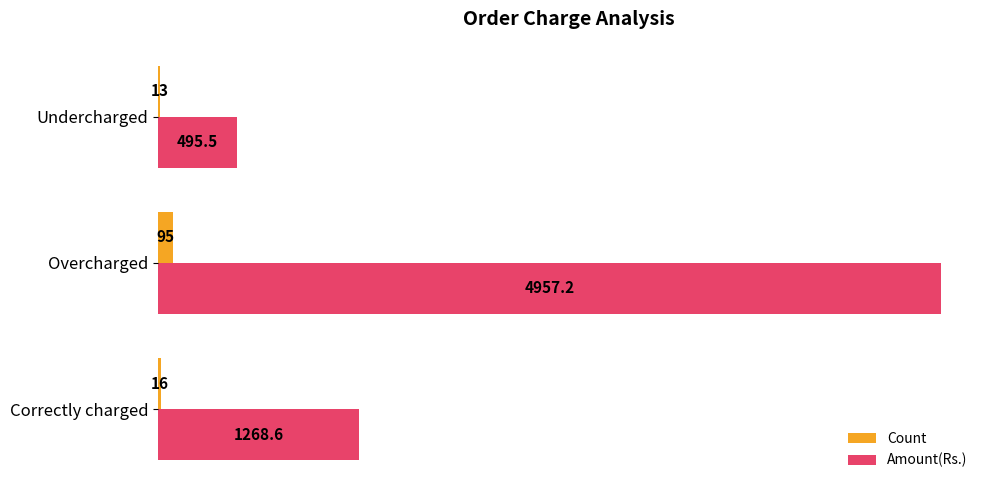

Between Correctly charged and Undercharged, which series saw the biggest shift?

Amount(Rs.)